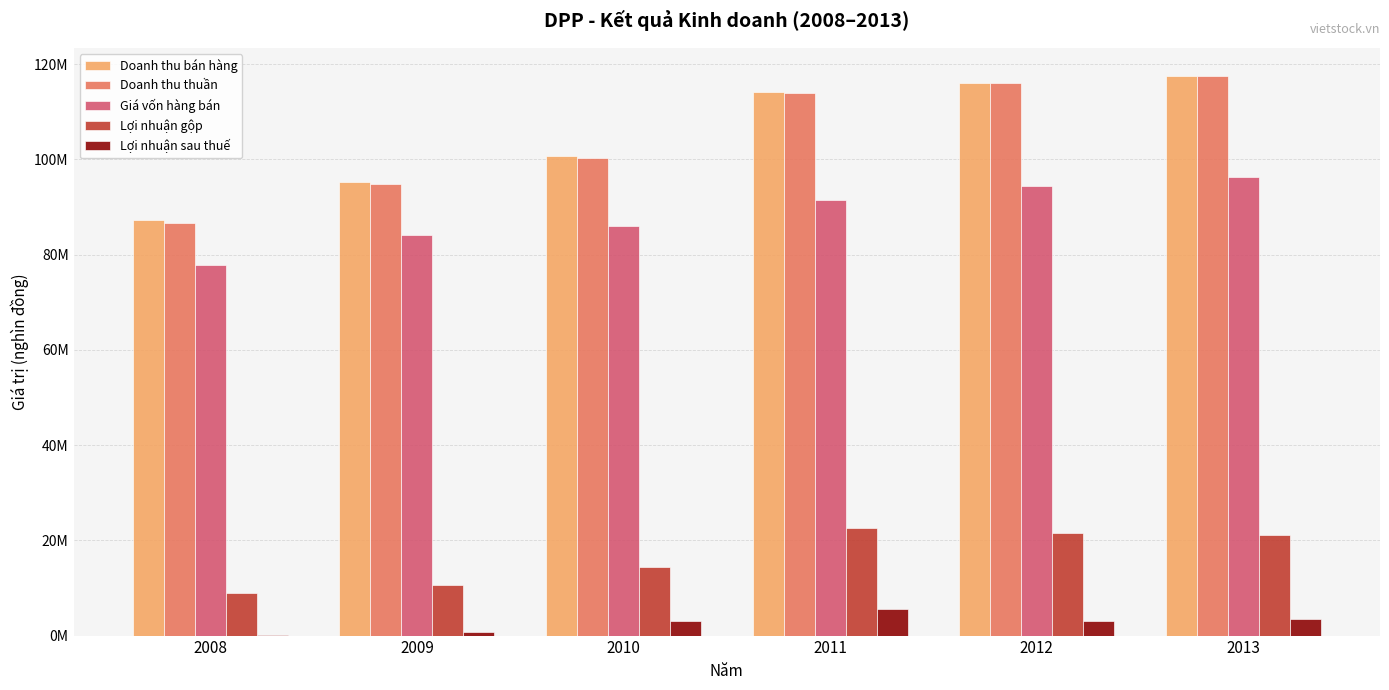

Reading right to left, extract all data points from this chart.

Doanh thu bán hàng: 117540669	116150378	114221059	100684625	95355689	87239820
Doanh thu thuần: 117470677	115970908	113942964	100389622	94912640	86752476
Giá vốn hàng bán: 96274696	94365825	91422533	85995706	84222787	77862536
Lợi nhuận gộp: 21195981	21605083	22520432	14393917	10689853	8889940
Lợi nhuận sau thuế: 3512959	3007021	5544648	2977850	844174	205573